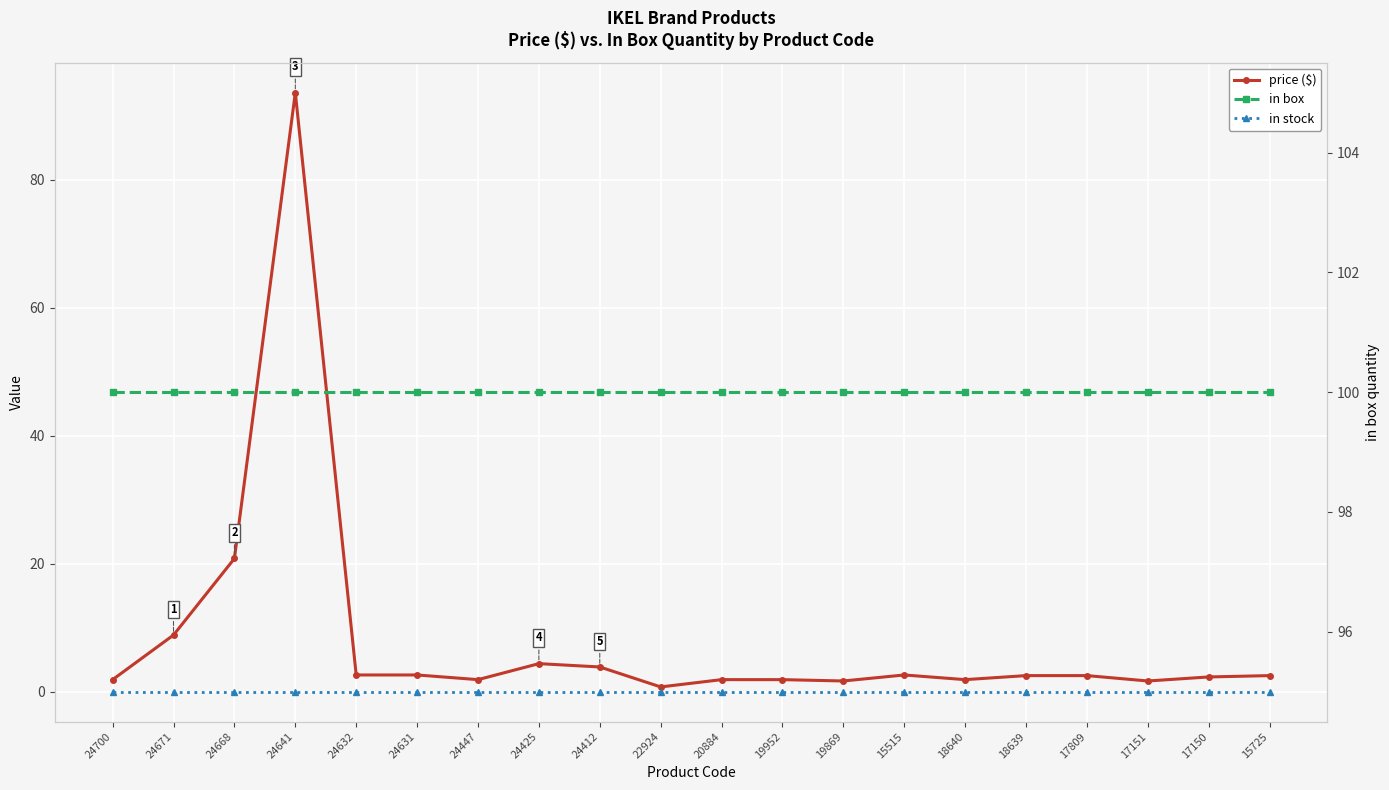

How many lines are shown in the chart?

3